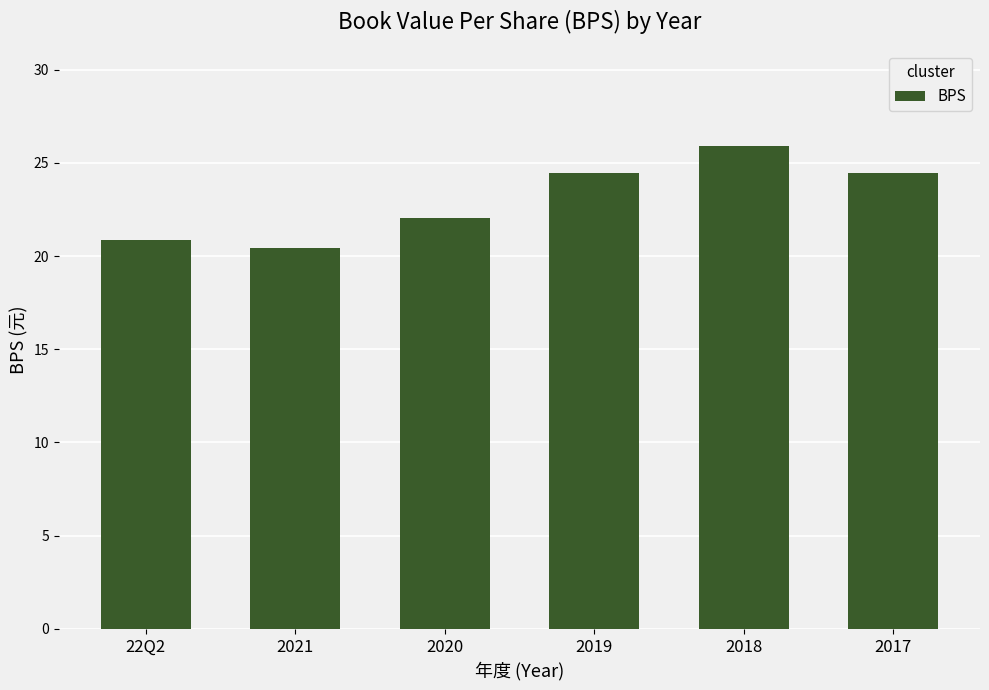

What is the ratio of the value at 2021 to the value at 2018?

0.8